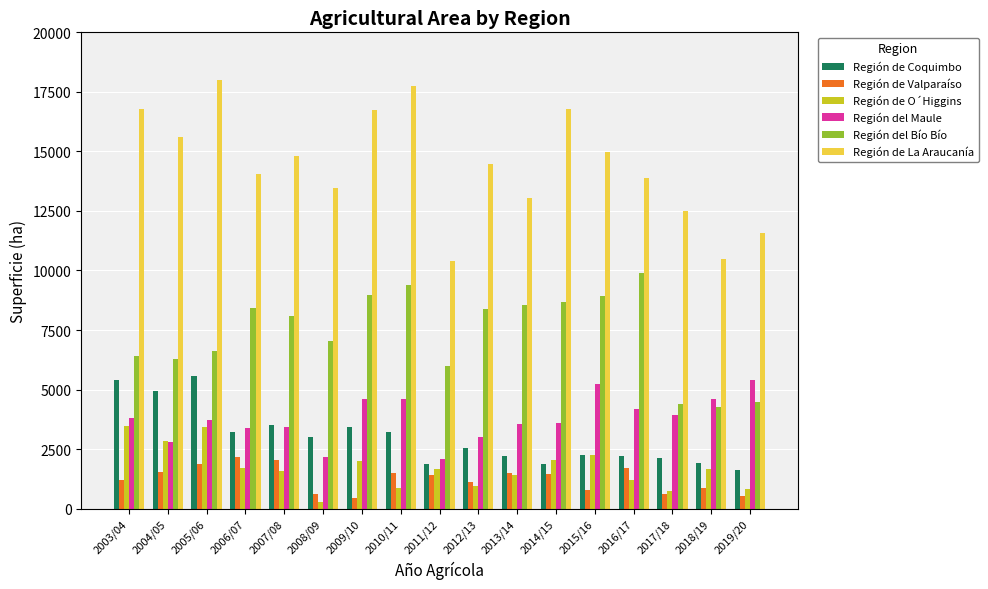

Which category has the lowest value in the Región de O´Higgins series?

2008/09